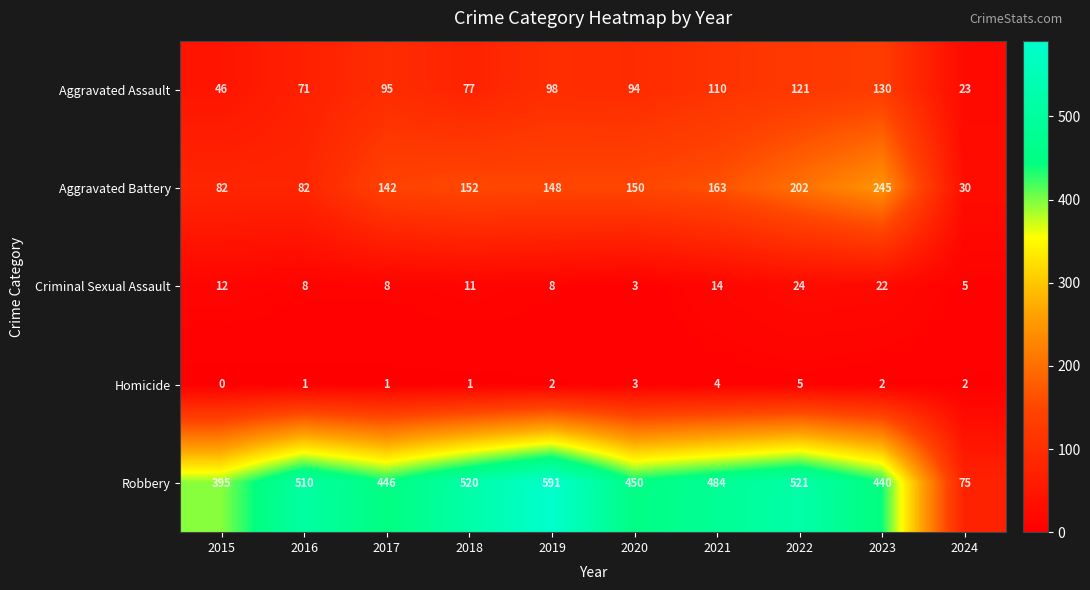

Which series changed the most between 2017 and 2024?

Robbery